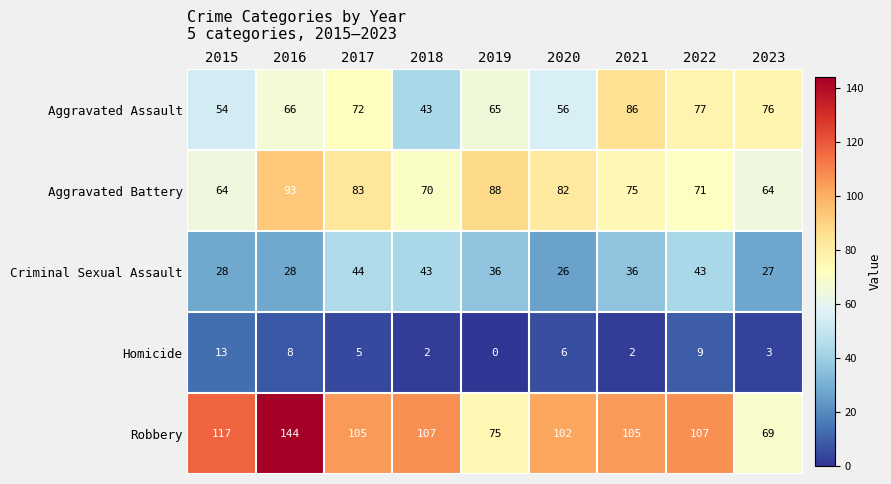

What is the difference between the highest and lowest values at 2018?

105